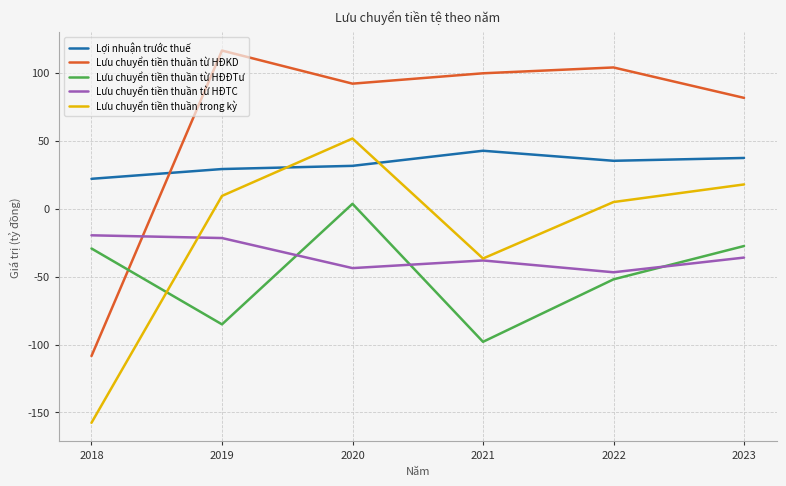

Which series has the largest total across all categories?

Lưu chuyển tiền thuần từ HĐKD